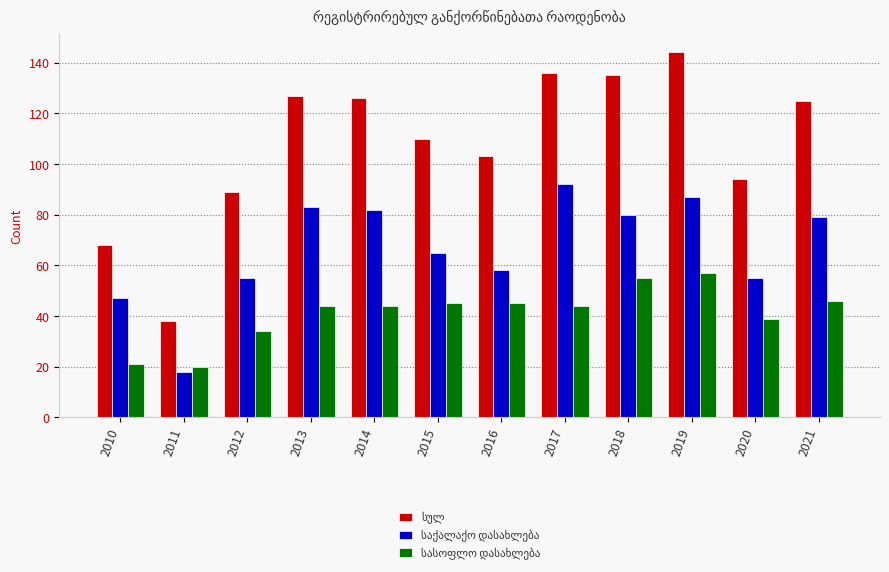

Which category has the lowest value across all series?

2011